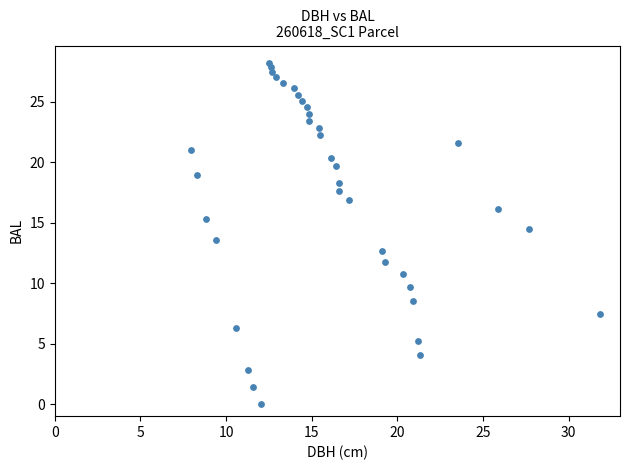

What is the range of Y values (max minus min)?

28.2